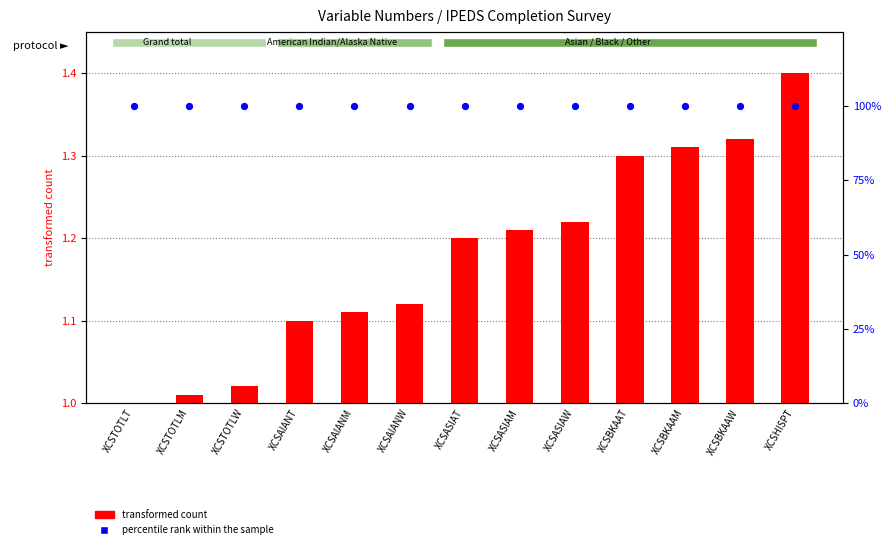

What are all the series names shown in the legend?

transformed count, percentile rank within the sample